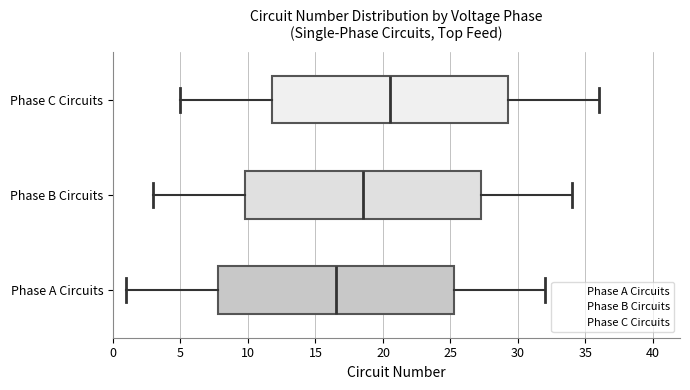

Reading bottom to top, transcribe this box plot: for each box, give where its median line is, the range the box spans, and where its two whiskers end, as read against the x-axis. The values are not printed on the chart, so give them approximately, as read against the axis.

Phase A Circuits: median 16.5, box 8.0 to 25.5, whiskers 1.0 to 32.0
Phase B Circuits: median 18.5, box 10.0 to 27.5, whiskers 3.0 to 34.0
Phase C Circuits: median 20.5, box 12.0 to 29.5, whiskers 5.0 to 36.0